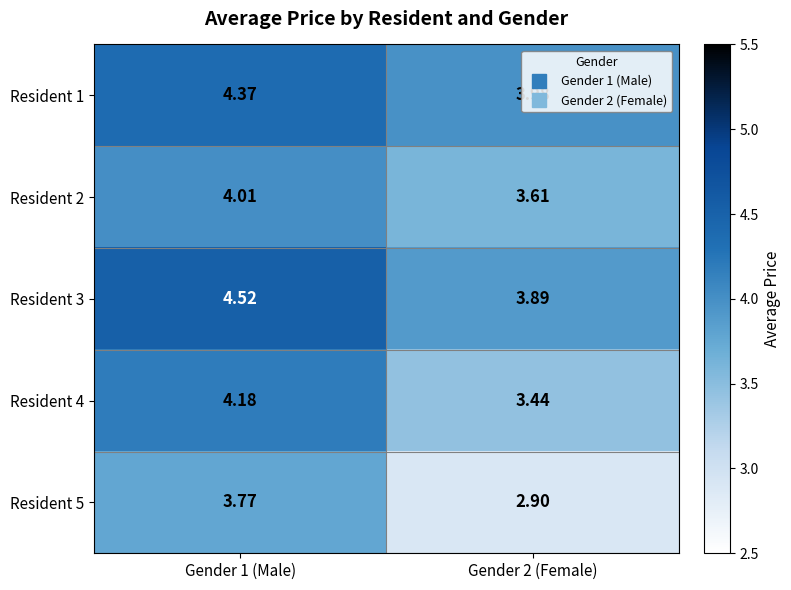

Is the value of Resident 2 at Gender 2 (Female) greater than the value of Resident 1 at Gender 1 (Male)?

No